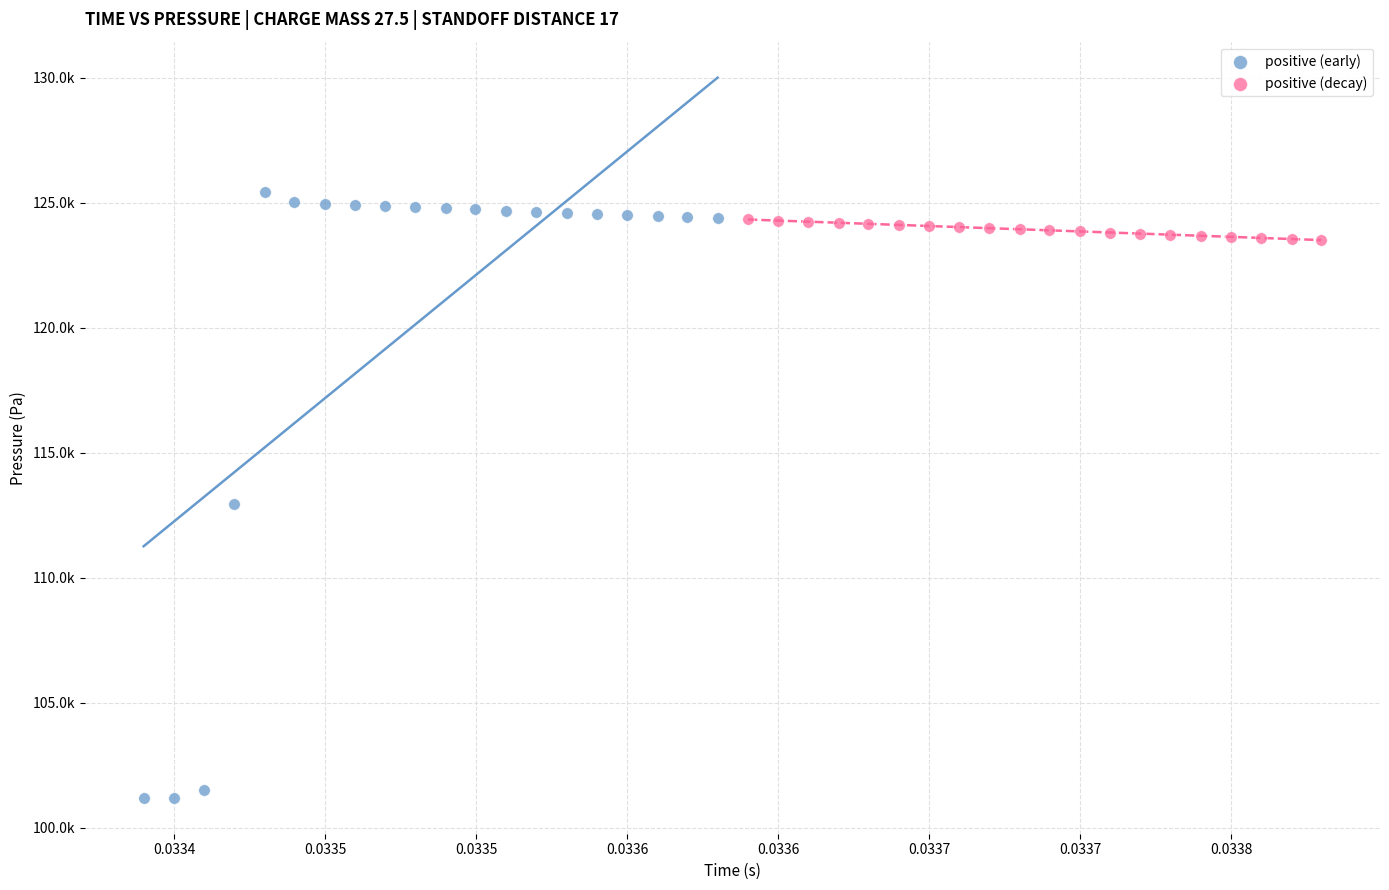

What are all the series names shown in the legend?

positive (early), positive (decay)